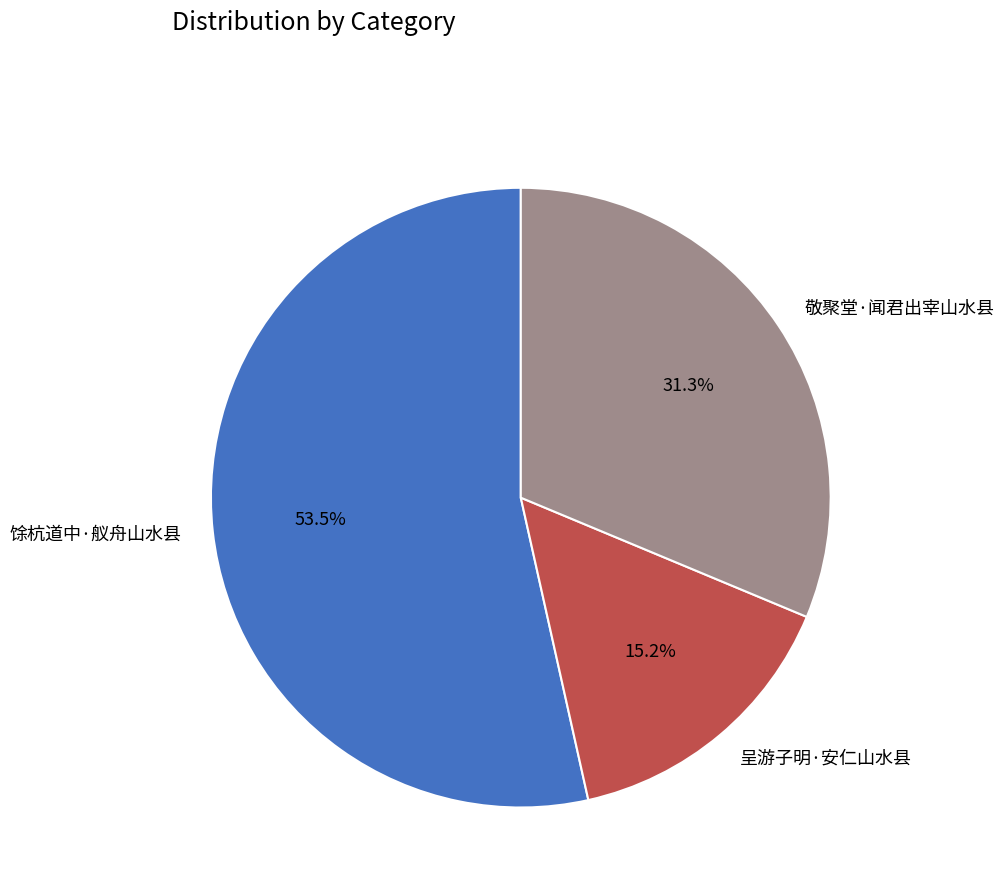

Count the number of slices in the pie.

3